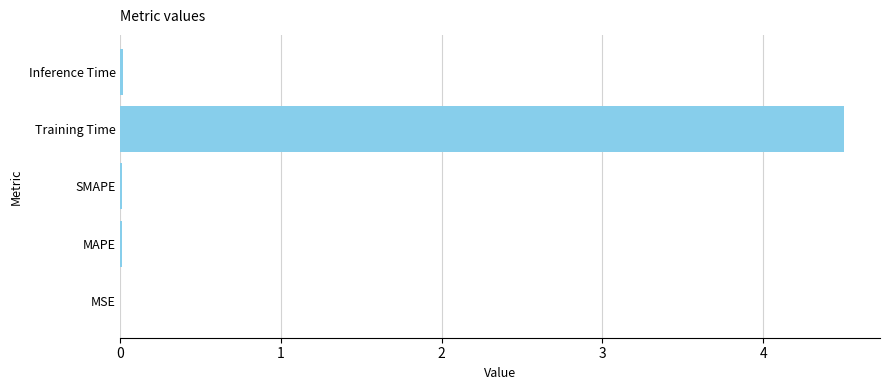

The chart shows a value of 0.0 at Inference Time. True or false?

True